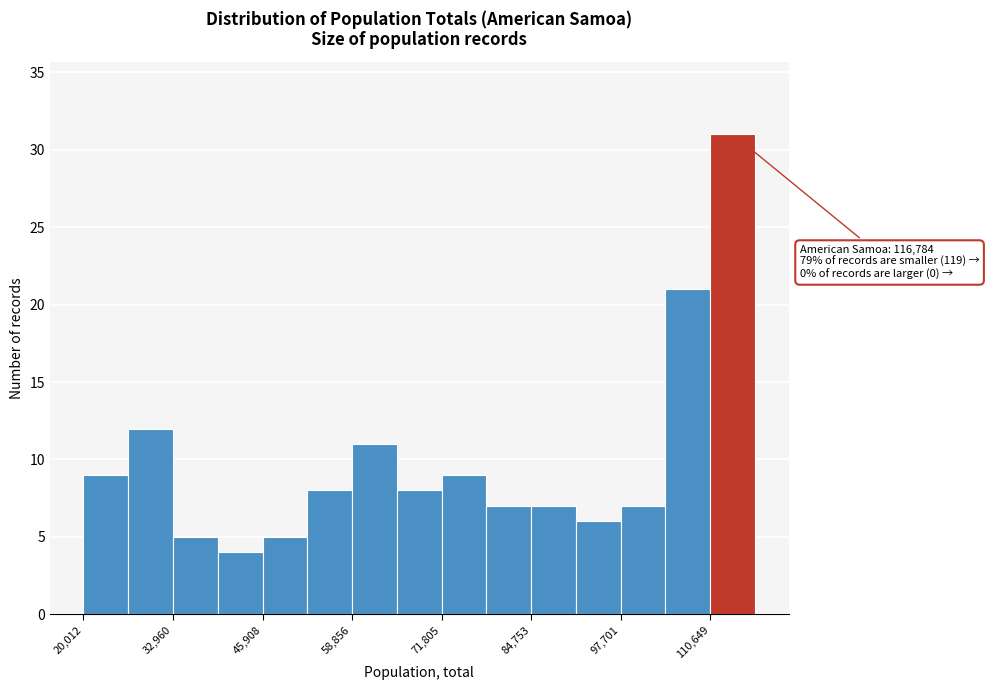

Around what value on the x-axis is the tallest bar? Give the approximate position of its centre, as read against the axis.

114000